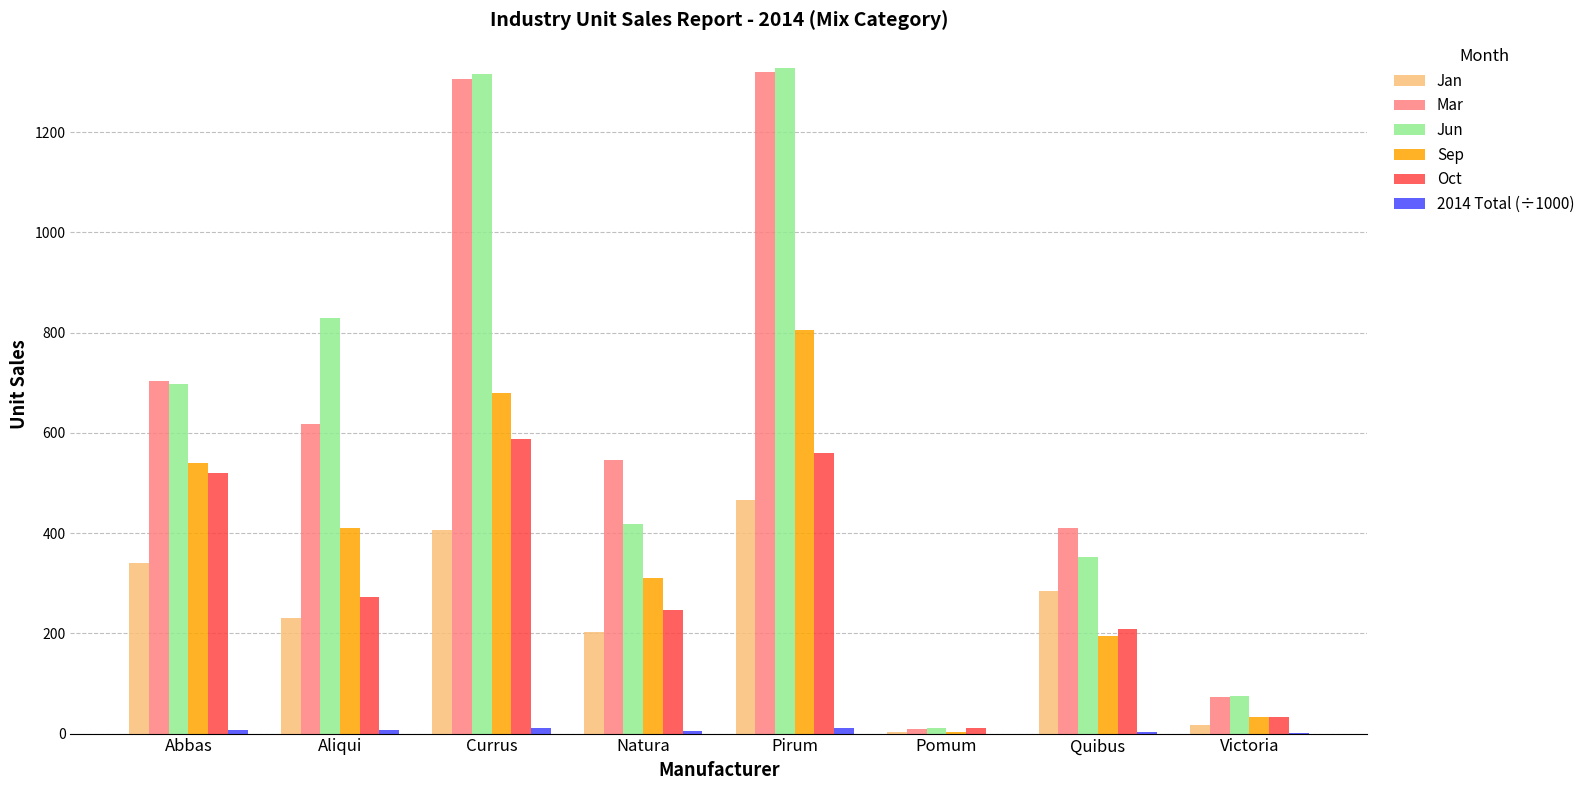

What is the sum of all Mar values?

4986.0